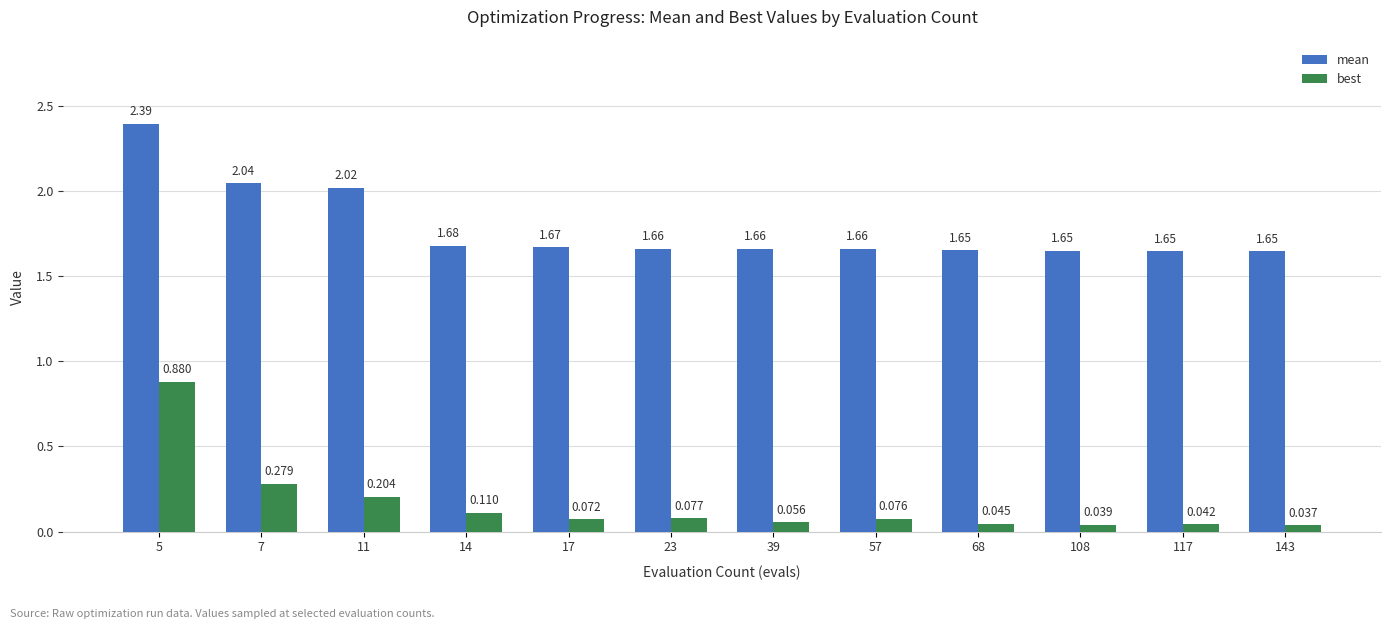

Between 7 and 108, which series saw the biggest shift?

mean